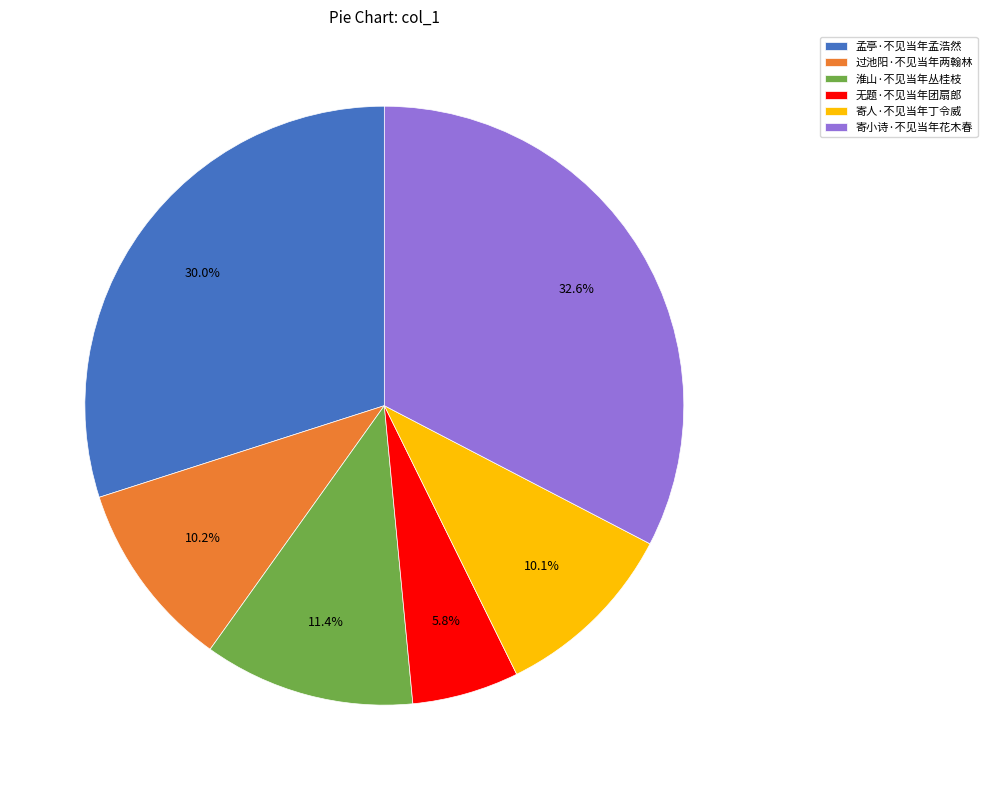

How many segments does this pie chart have?

6